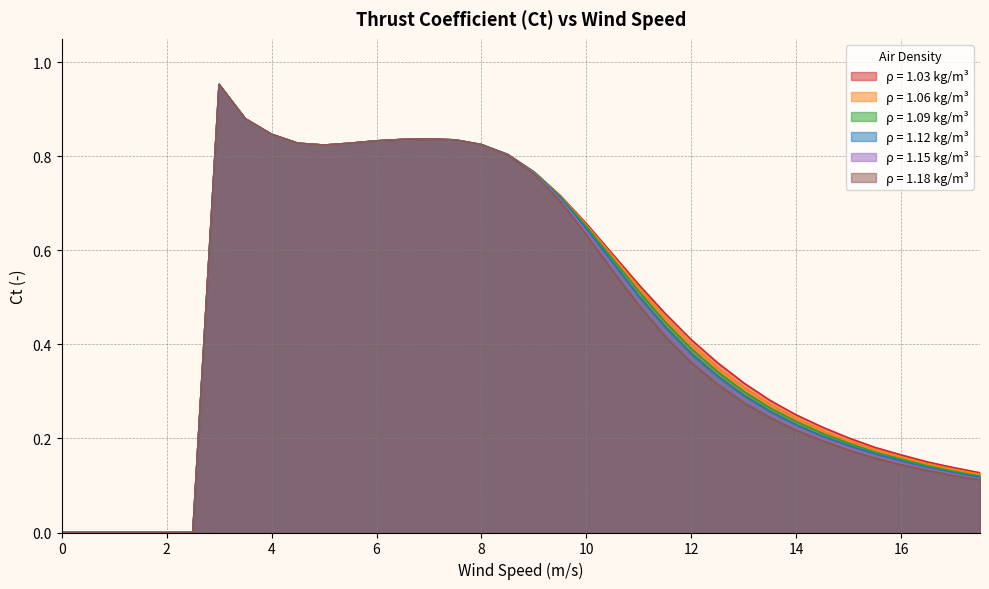

At which category is the sum across all series the highest?

3